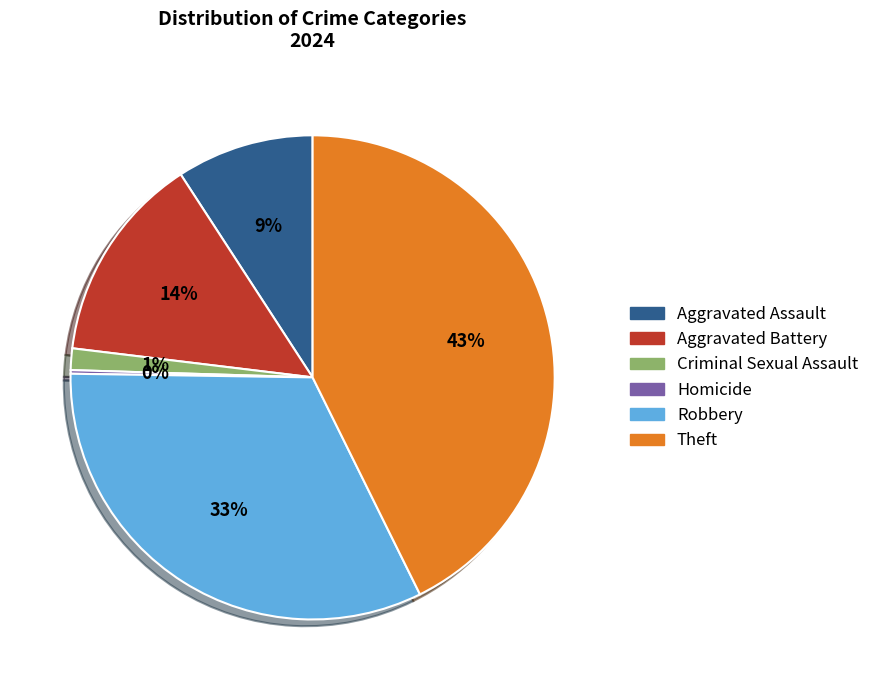

The Aggravated Assault slice represents 9% of the pie. True or false?

True